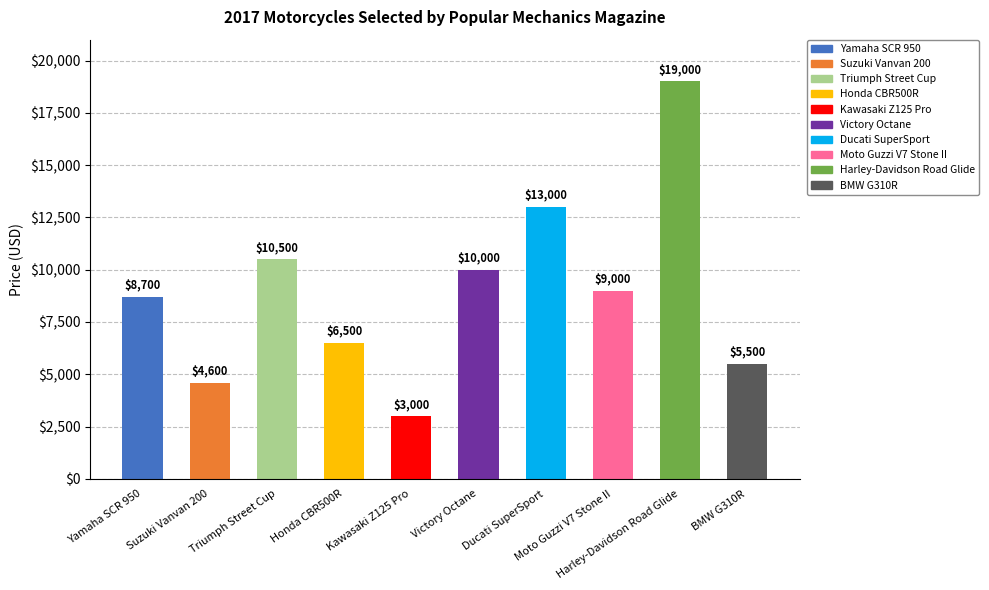

What is the difference between the maximum and second lowest values?

14400